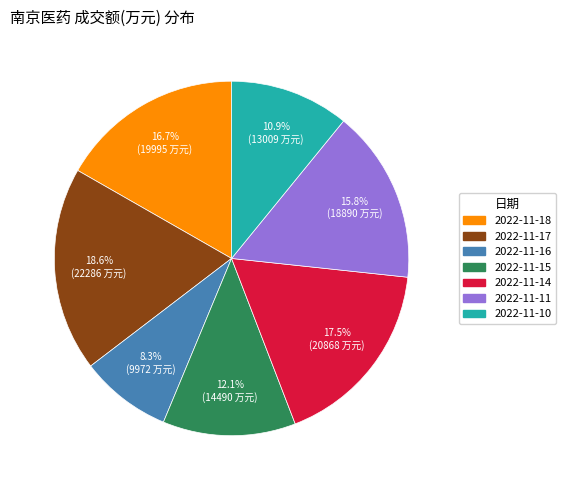

To the nearest percent, what is the combined percentage of 2022-11-16 and 2022-11-17?

27%